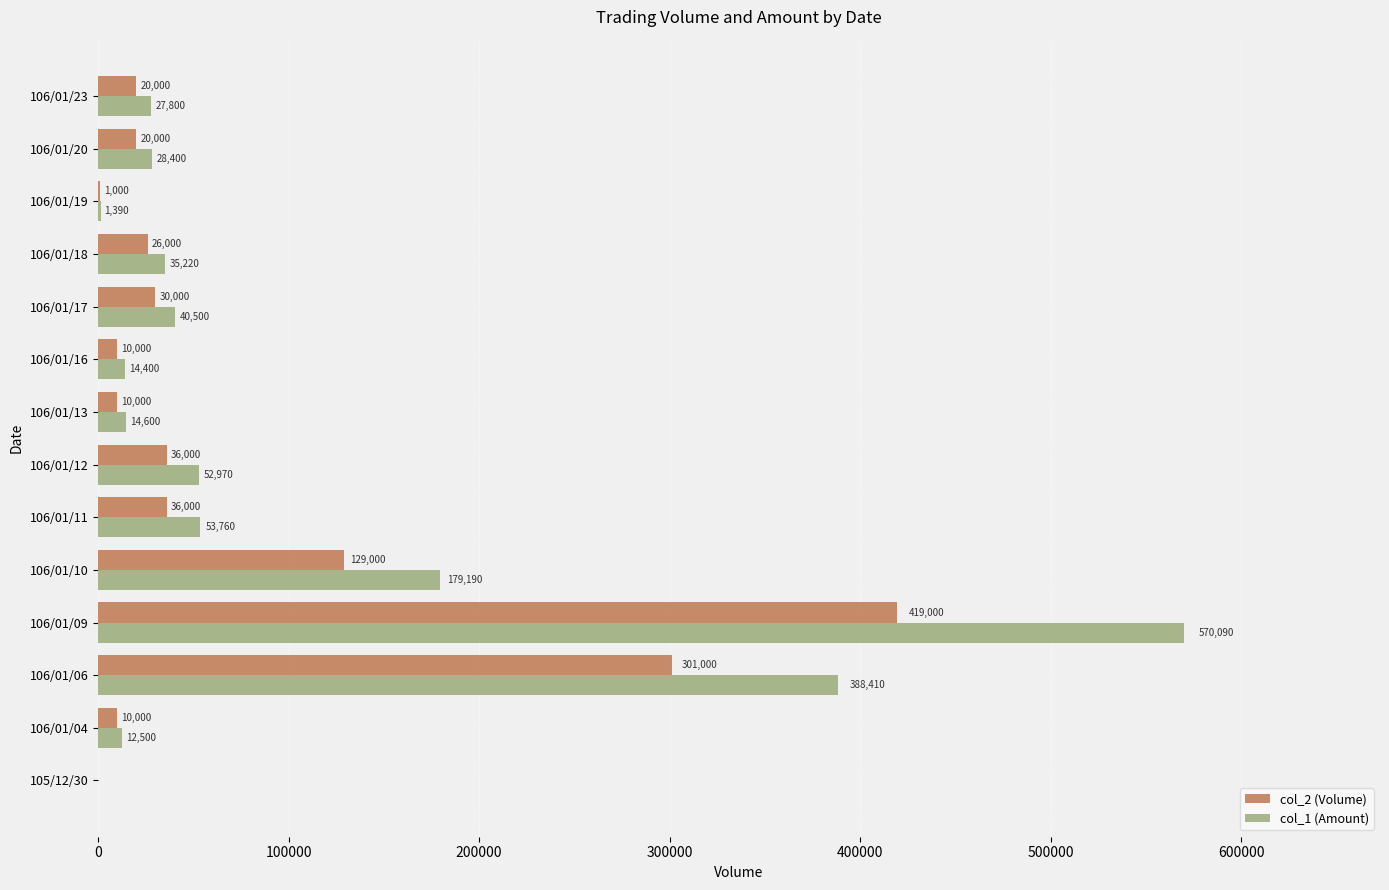

Which label corresponds to the largest value in the chart?

106/01/09